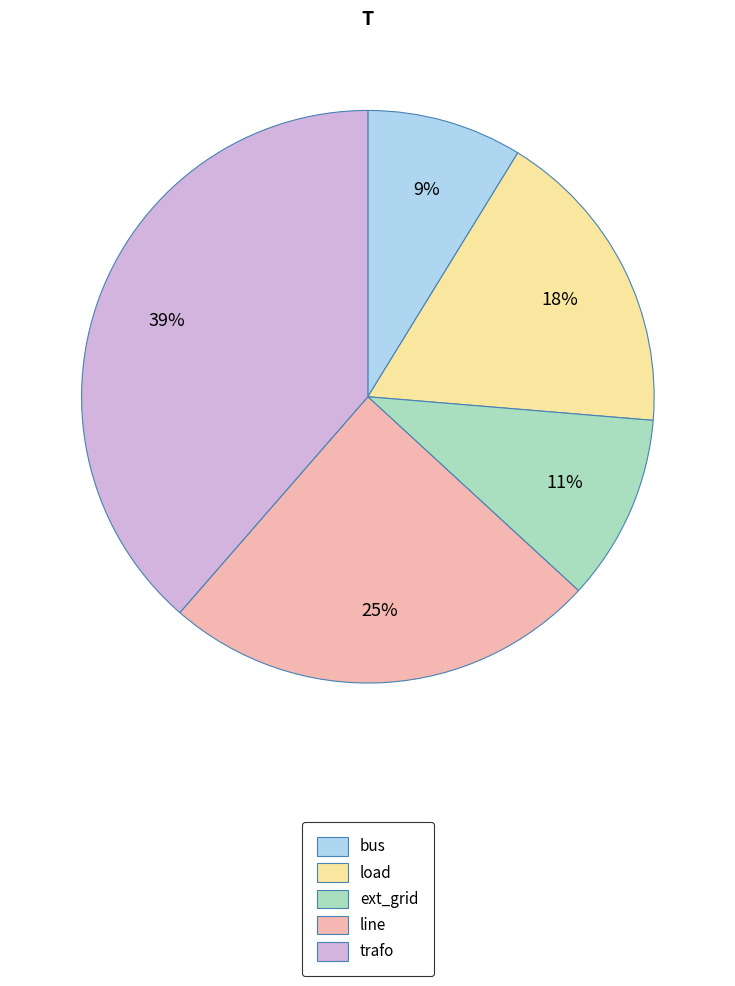

Count the number of slices in the pie.

5